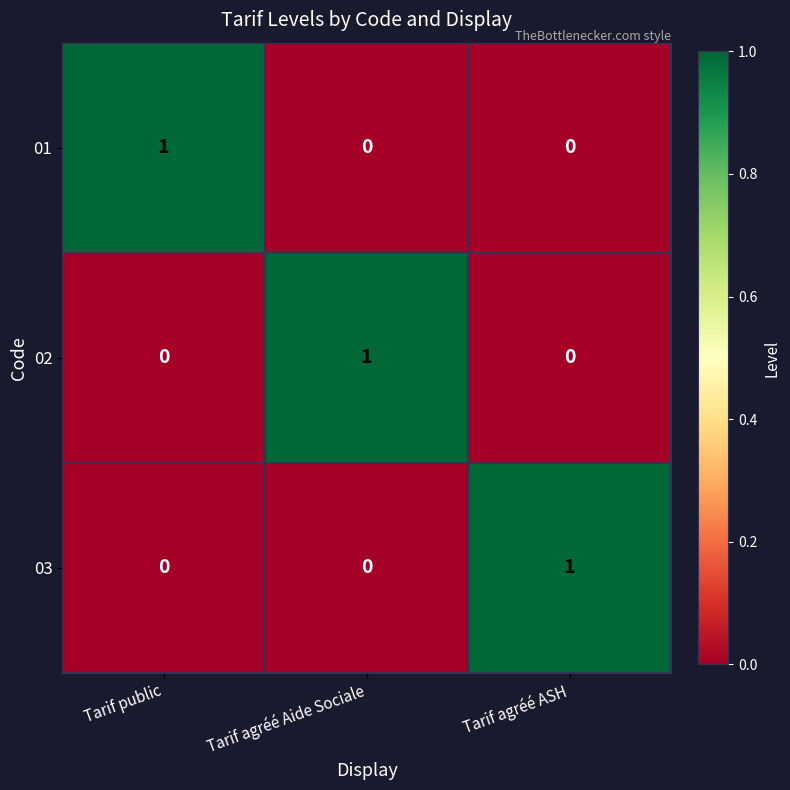

At how many categories does at least one series exceed 0?

3